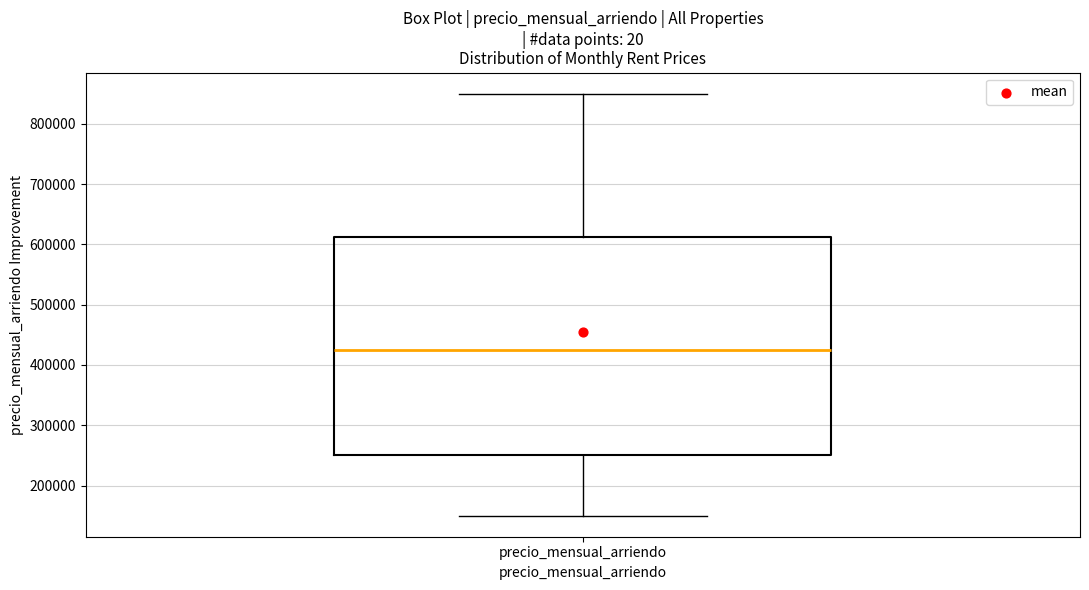

Transcribe this box plot: give where the median line is, the range the box spans, and where the two whiskers end, as read against the y-axis. The values are not printed on the chart, so give them approximately, as read against the axis.

median 430000, box 250000 to 610000, whiskers 150000 to 850000